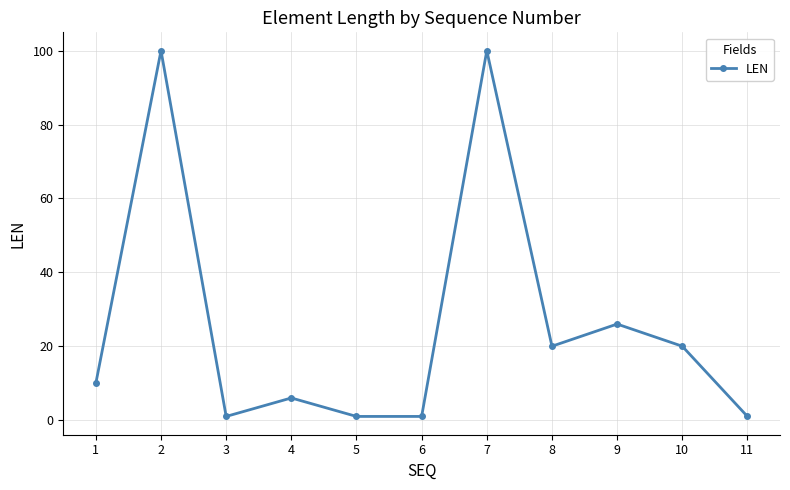

How many interior local peaks (higher than both neighbors) does the data have?

4